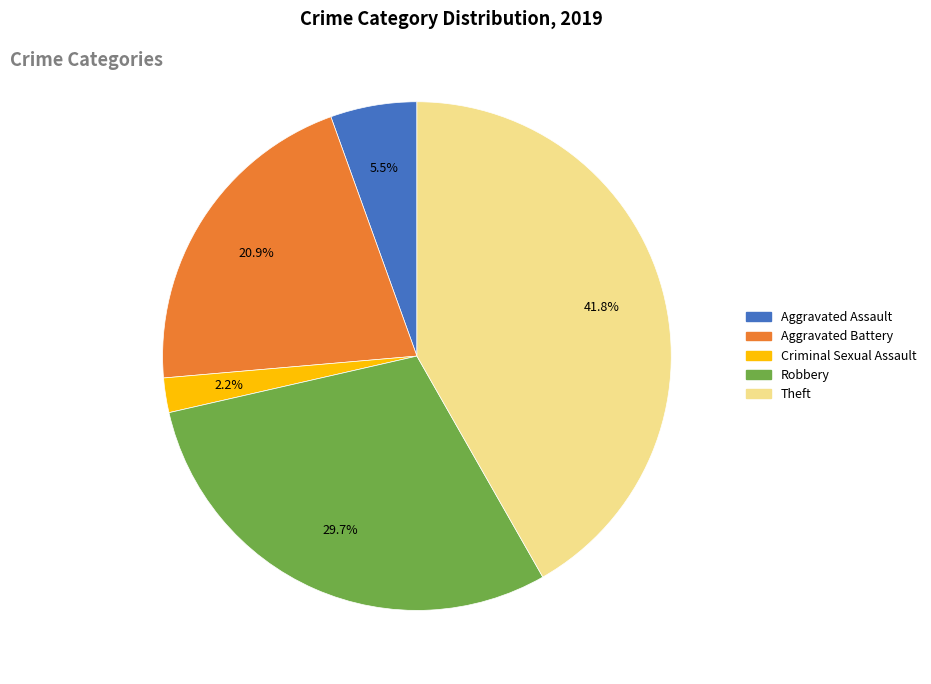

Is there a majority slice in this chart?

No